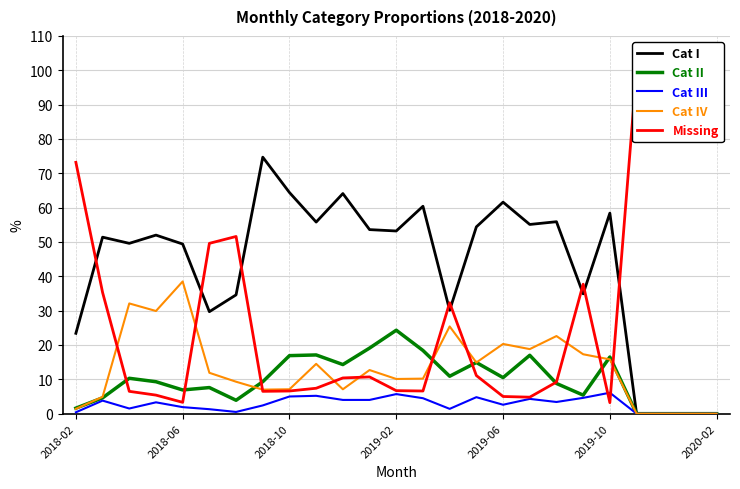

What position from the right is 9?

16